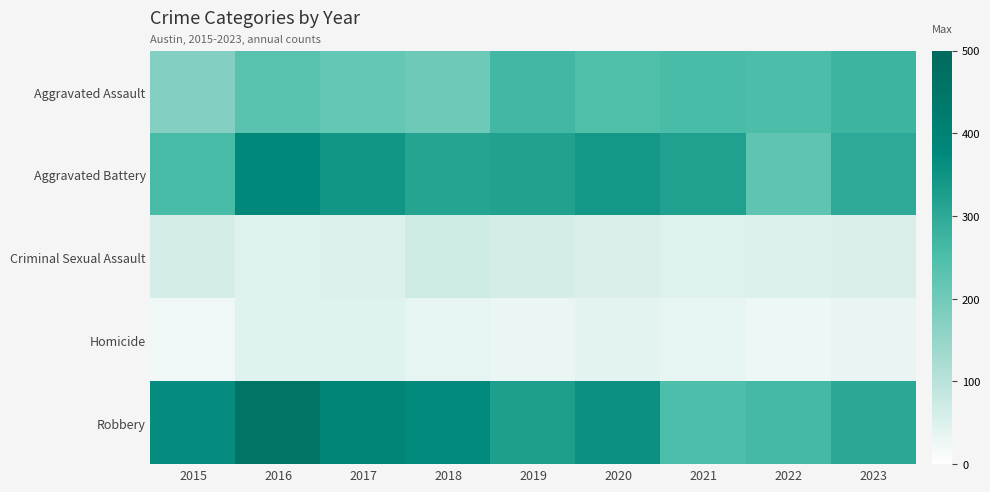

At which category is the sum across all series the highest?

2016